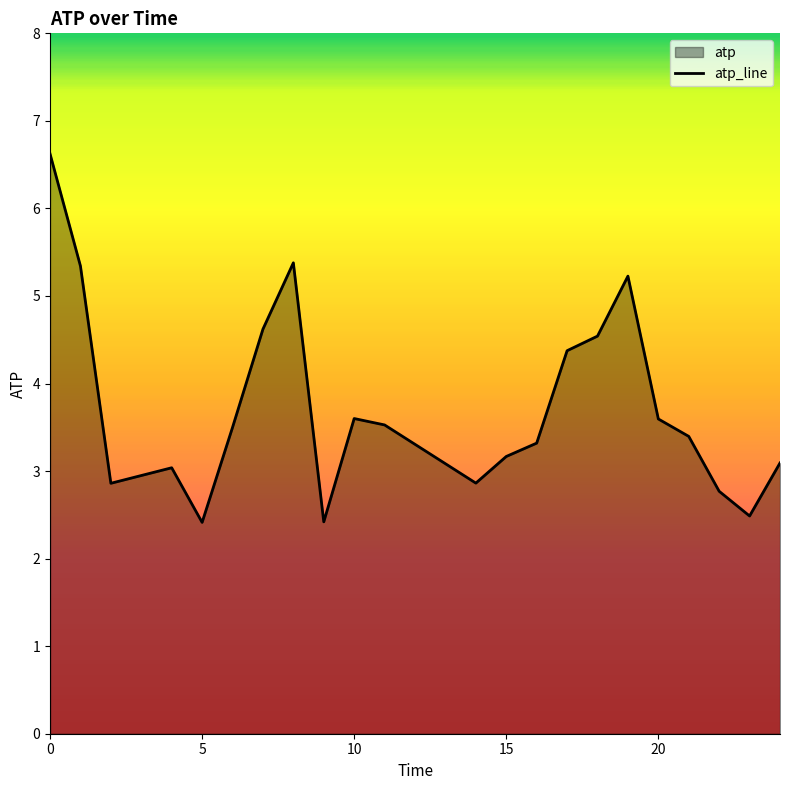

The value at 5 is 3.2. True or false?

False